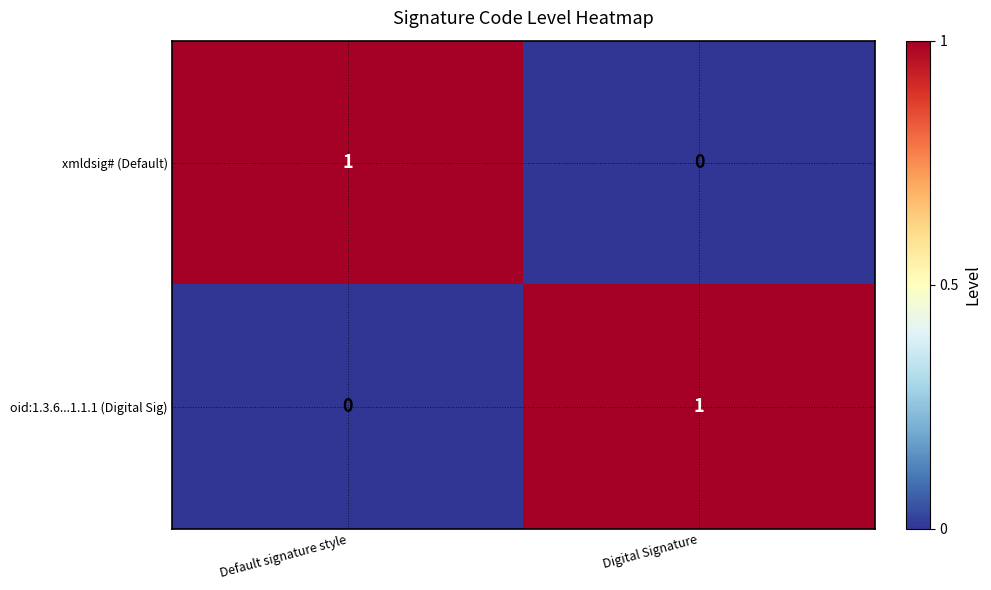

What is the total value across all series at Default signature style?

1